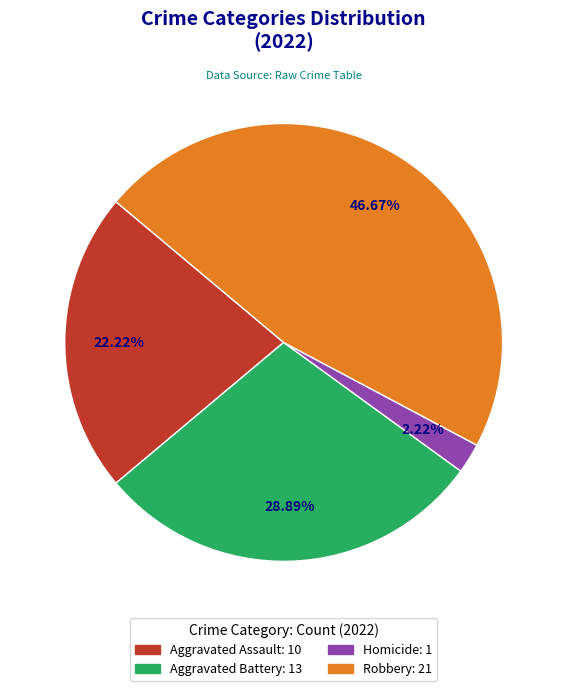

Is there any slice that represents more than half of the pie?

No